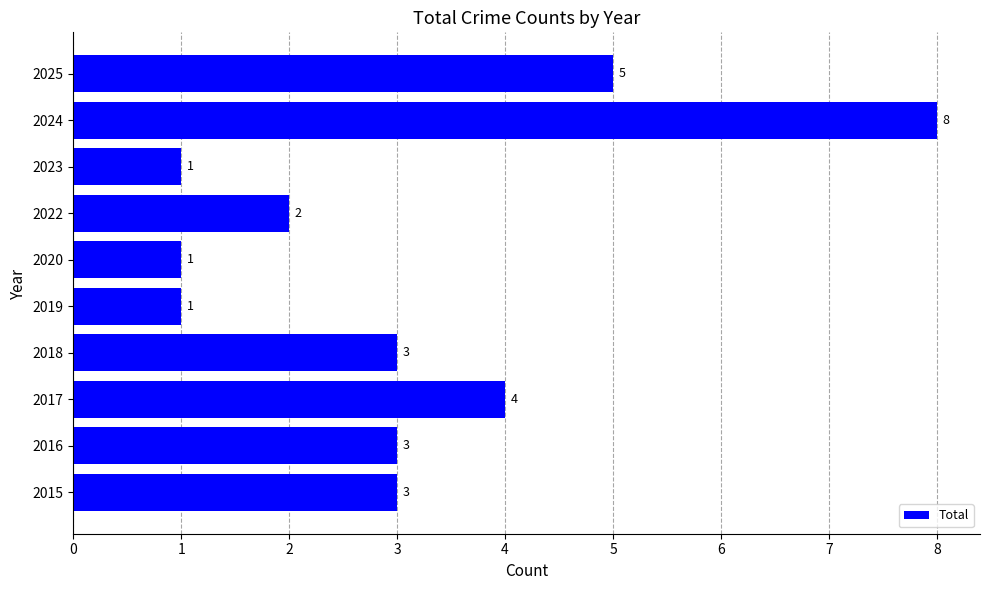

Read the value at 2024.

8